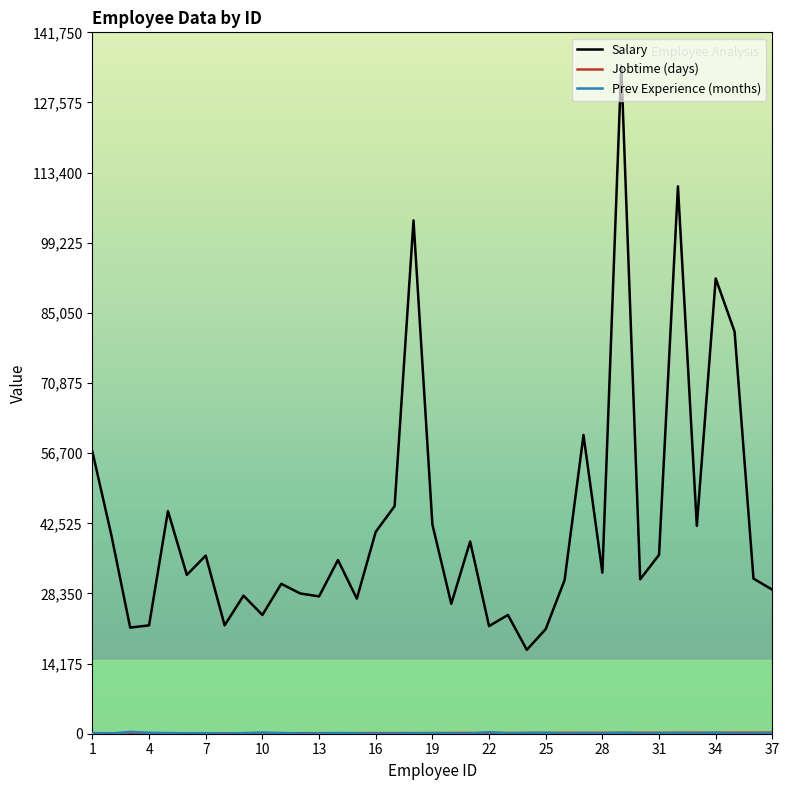

How many distinct data groups are displayed?

3